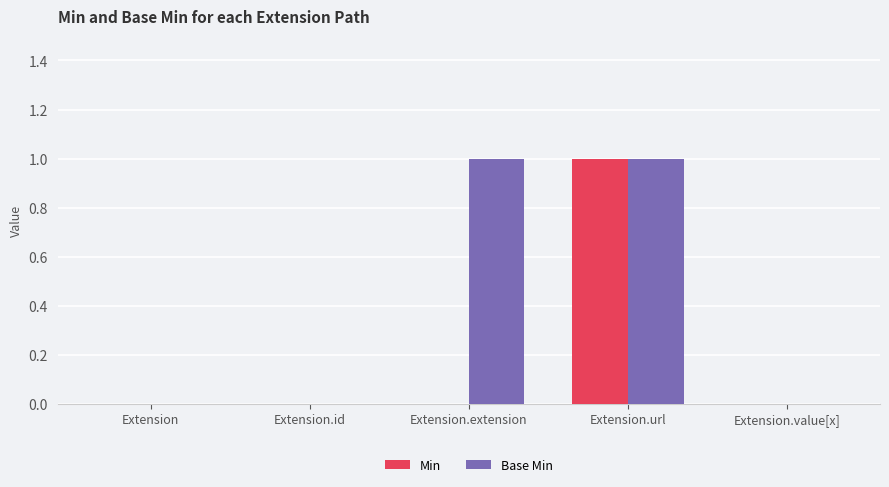

At which category is the sum across all series the highest?

Extension.url